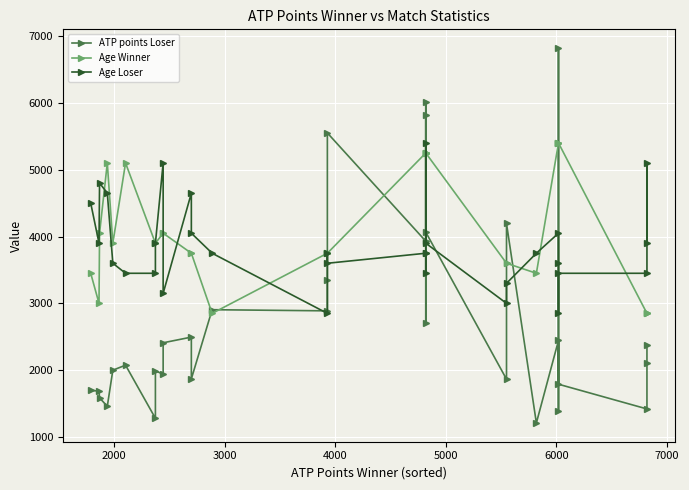

True or false: ATP points Loser has more than 0 points higher than both neighbors.

True